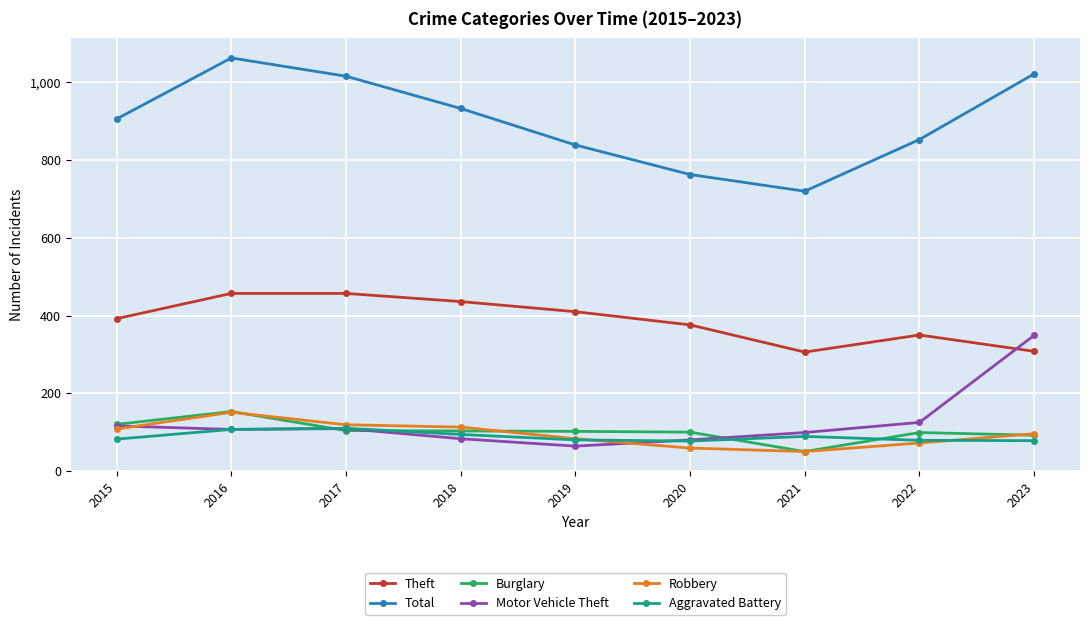

The value of Motor Vehicle Theft at 2018 is 125. True or false?

False